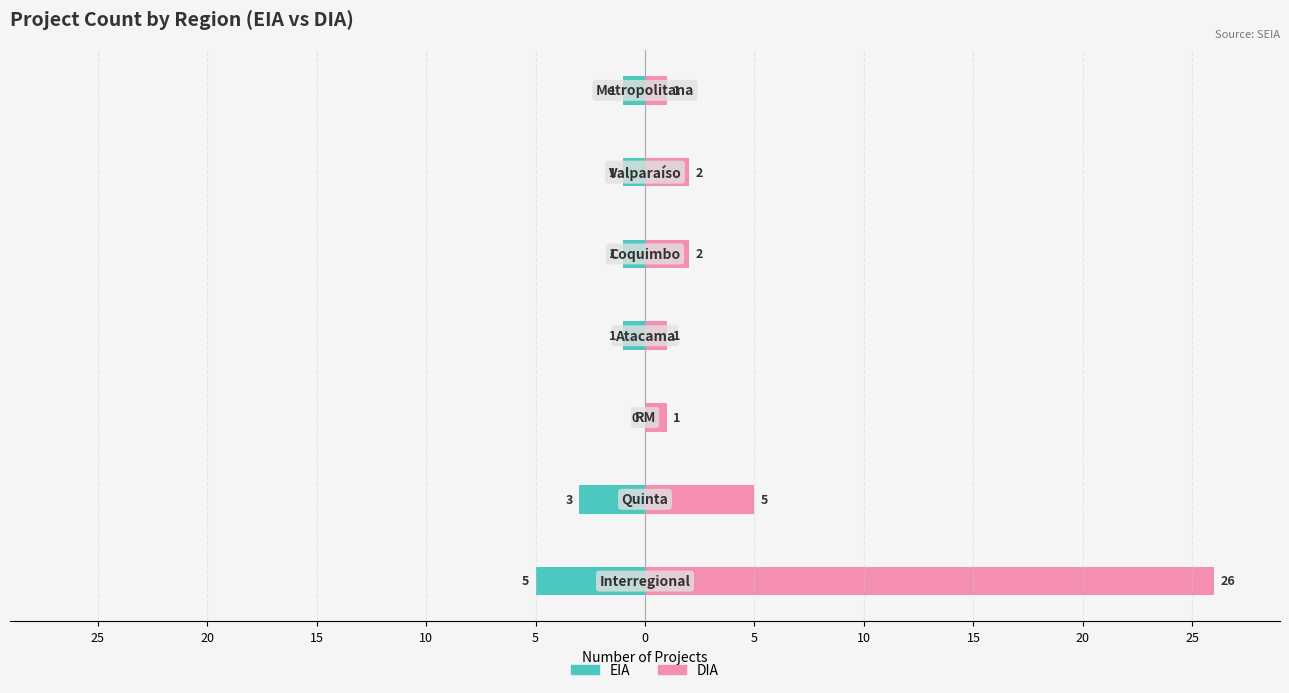

Which series has the largest range (max minus min)?

DIA